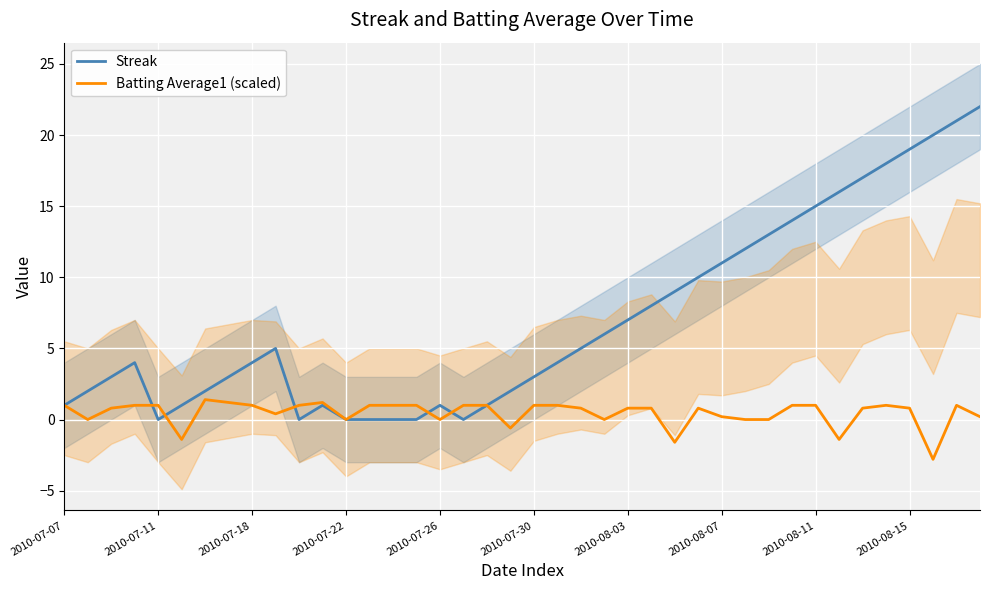

True or false: Streak and Batting Average1 (scaled) intersect in this chart.

True